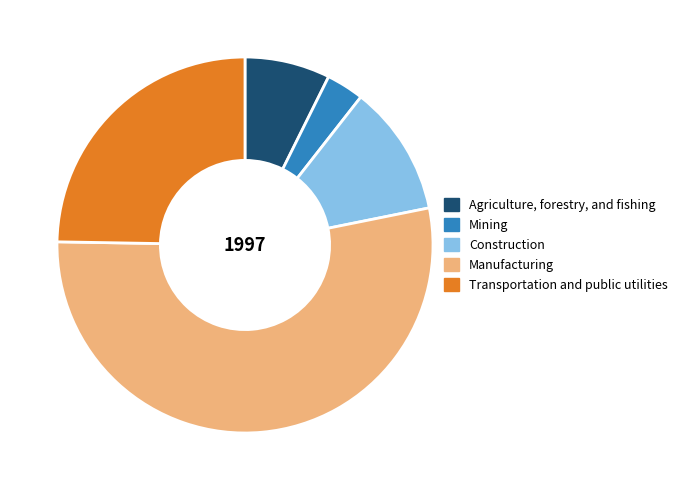

What is the ratio of the value at Transportation and public utilities to the value at Construction?

2.2